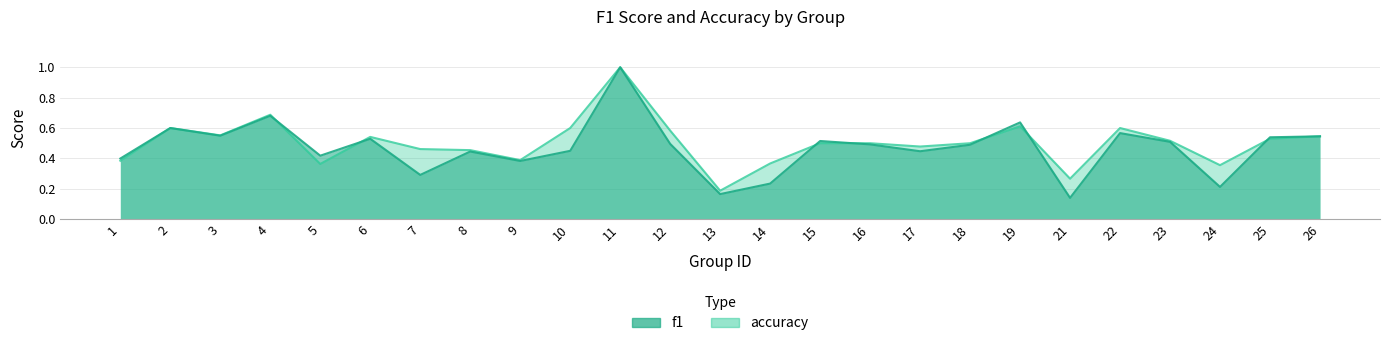

Is it true that accuracy equals 0.1 at 21?

False